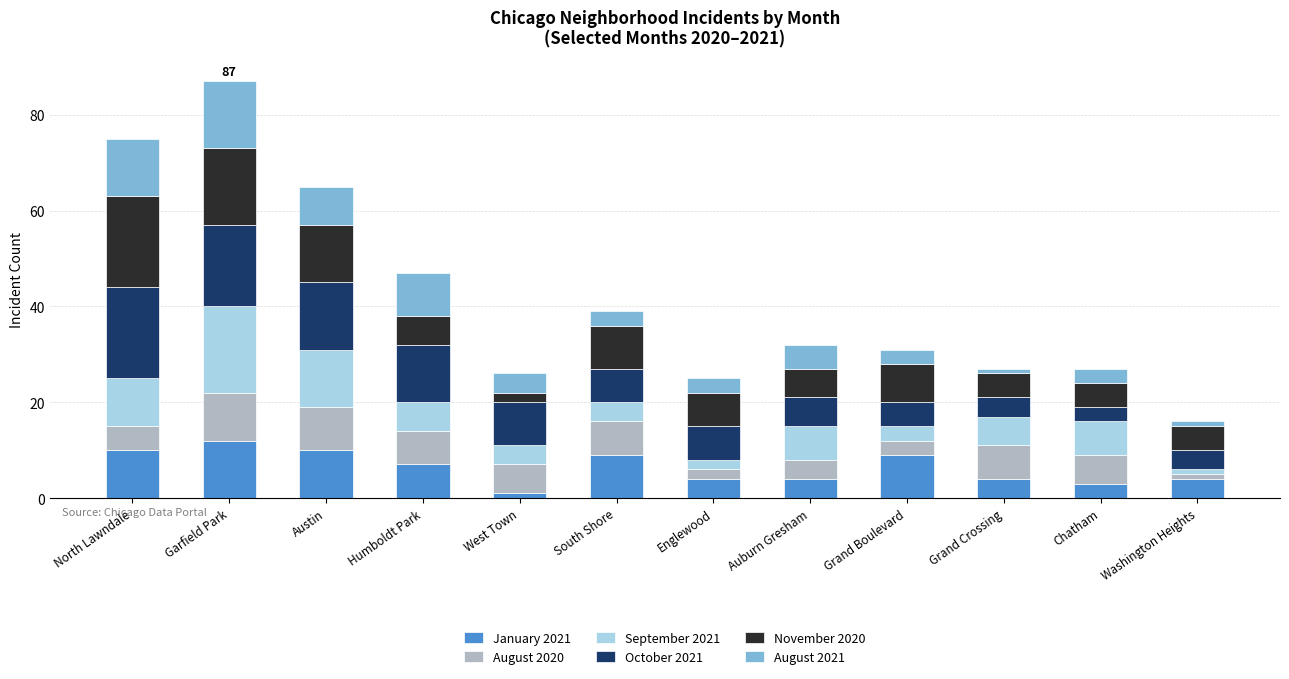

Is it true that January 2021 equals 14 at Grand Boulevard?

False